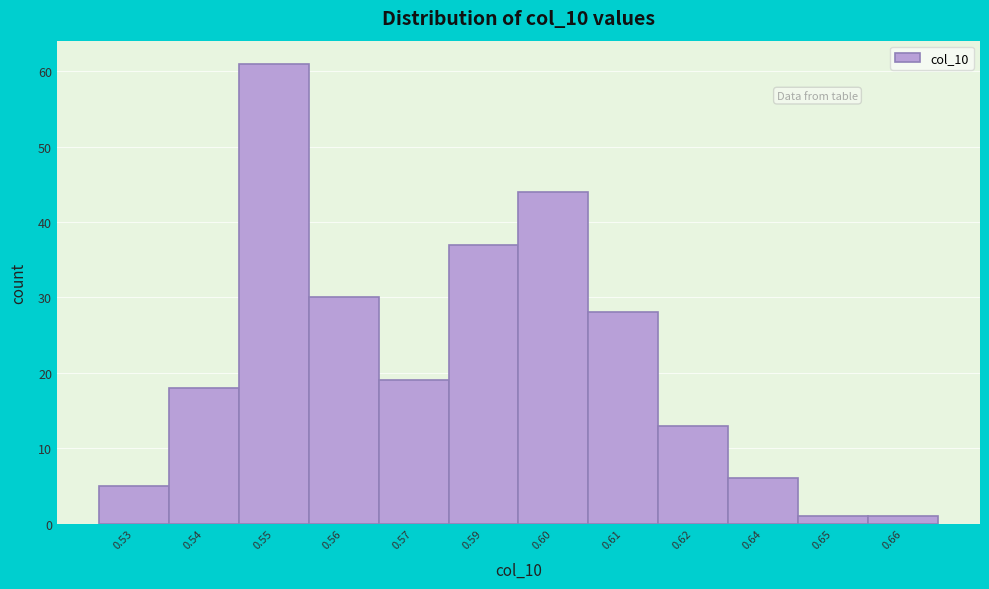

Reading left to right, list all the values displayed in this chart.

5	18	61	30	19	37	44	28	13	6	1	1